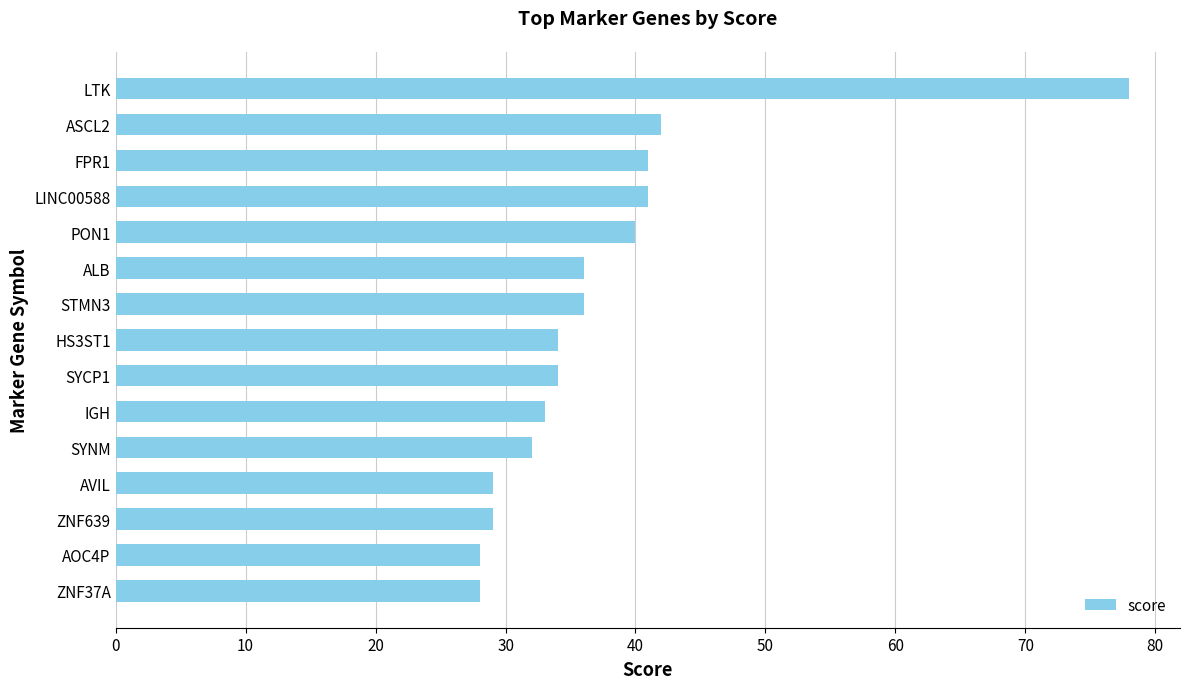

Does the chart contain any negative values?

No